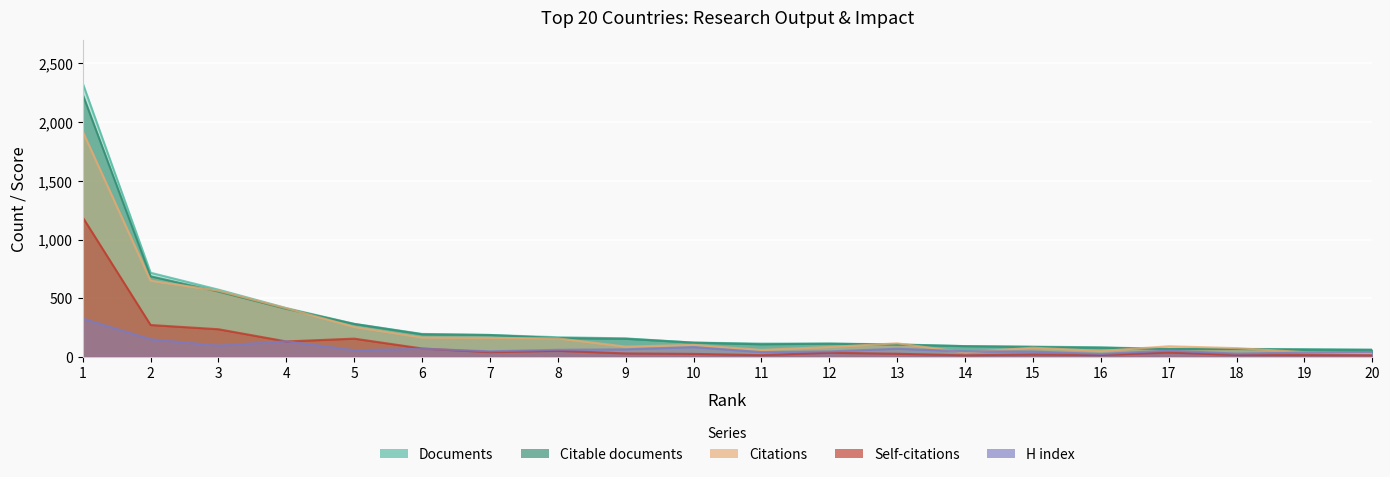

How many lines are shown in the chart?

5